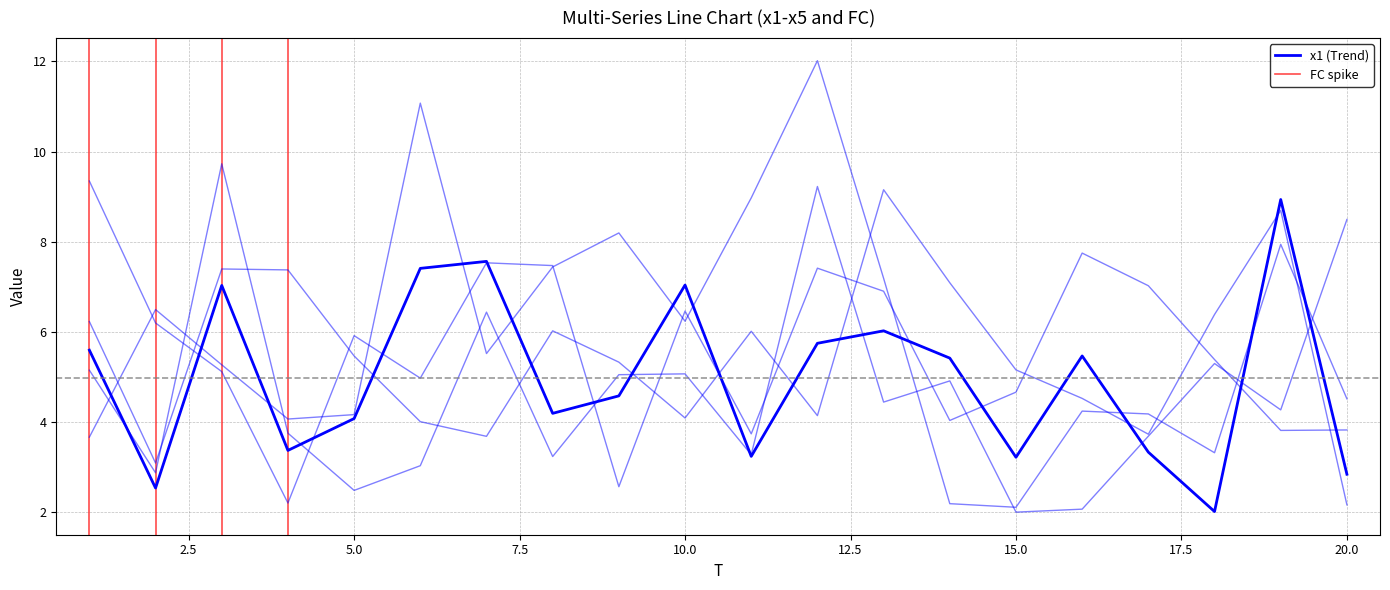

Between which two adjacent categories do x4 and x1 first intersect?

1 and 2